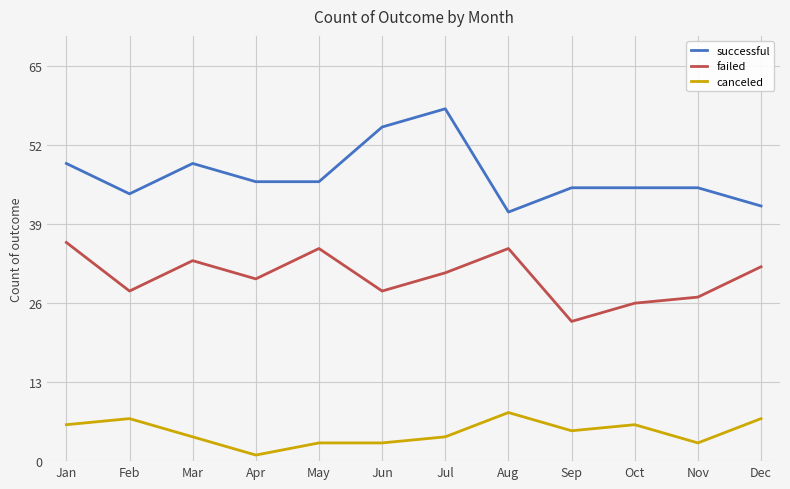

Which category has the highest value in the successful series?

Jul